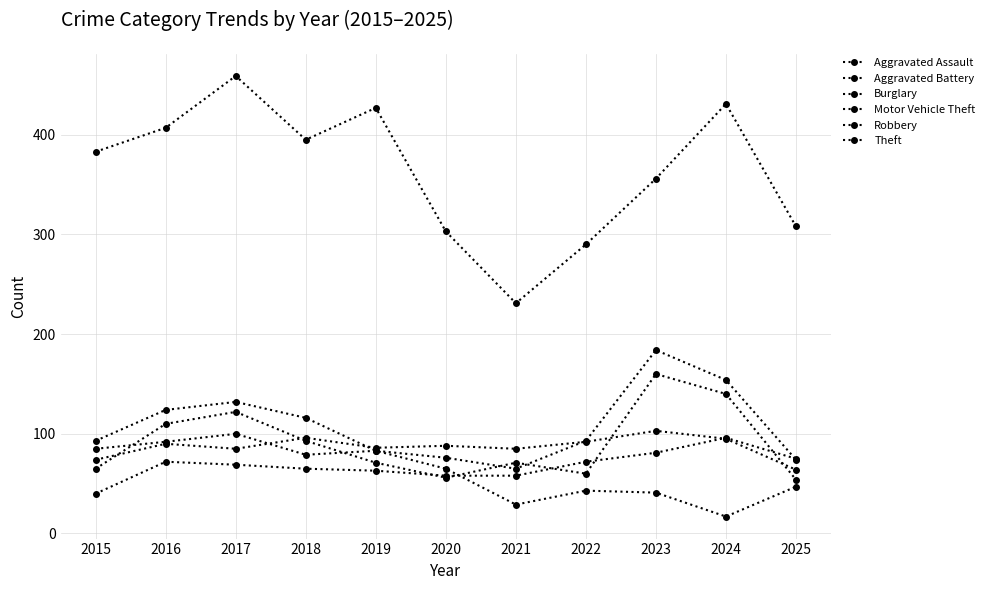

Which series changed the most between 2019 and 2025?

Theft